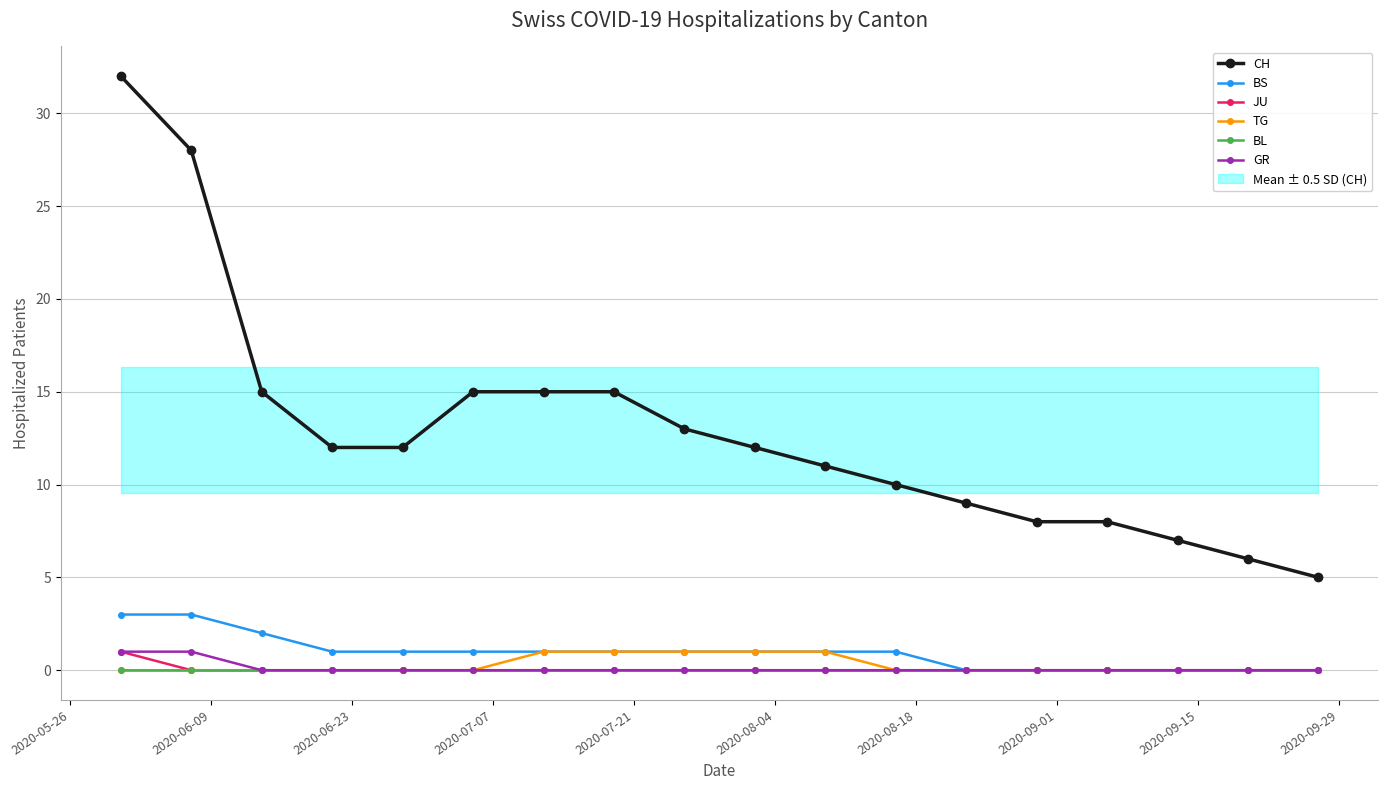

True or false: CH and TG intersect in this chart.

False